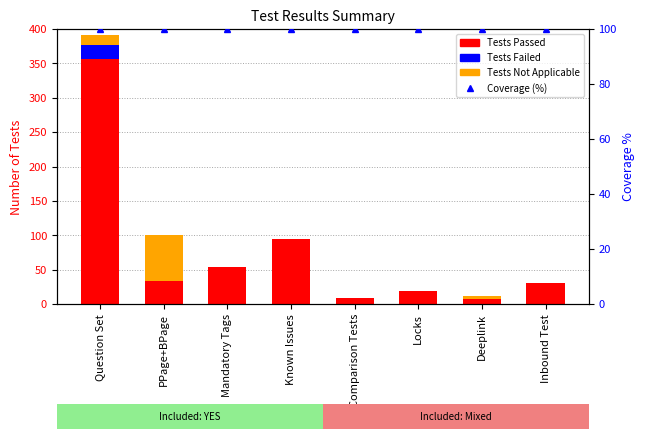

Reading left to right, extract all data points from this chart.

Tests Passed: 356	33	54	95	9	19	8	30
Tests Failed: 21	0	0	0	0	0	0	0
Tests Not Applicable: 14	67	0	0	0	0	3	0
Coverage (%): 100	100	100	100	100	100	100	100